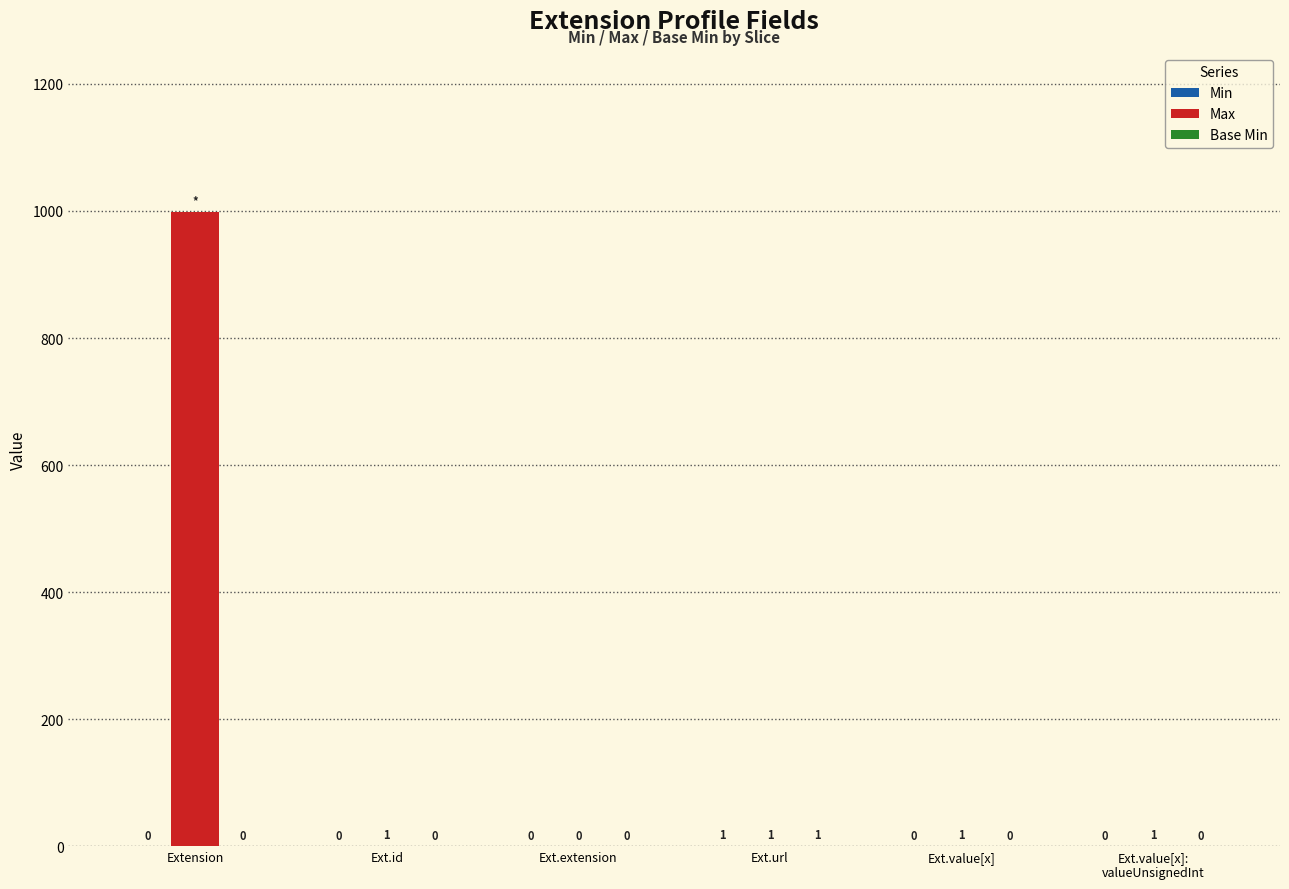

What is the sum of all Max values?

1003